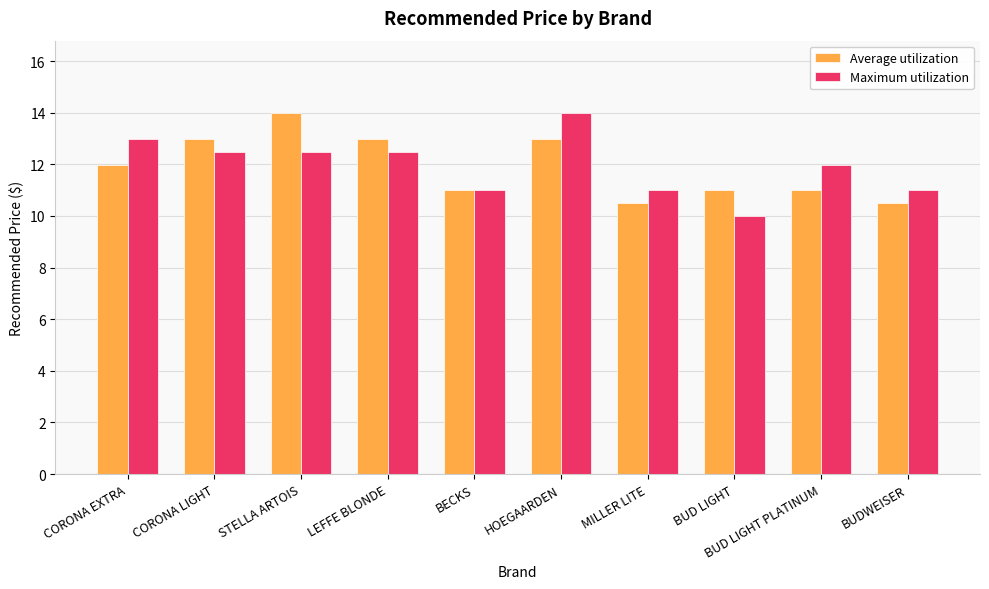

Which series changed the most between LEFFE BLONDE and HOEGAARDEN?

Maximum utilization